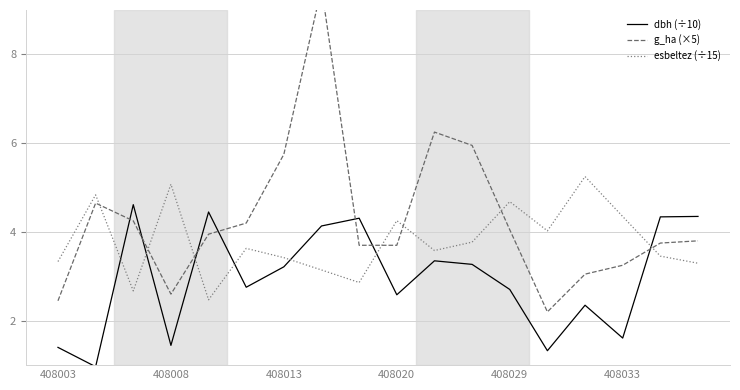

What is the difference between the maximum and minimum values in the dbh (÷10) series?

3.7